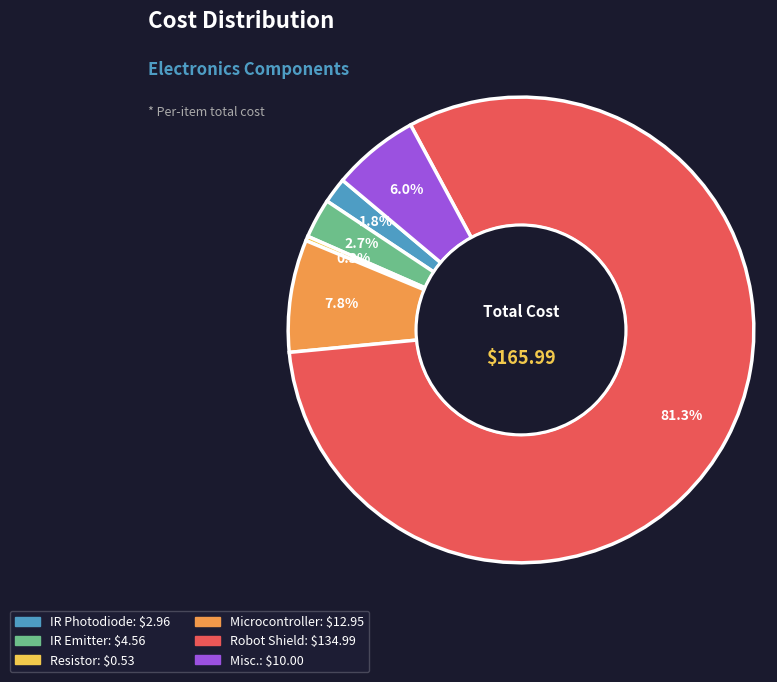

To the nearest percent, what is the difference between the Microcontroller and Misc. slice percentages?

2%